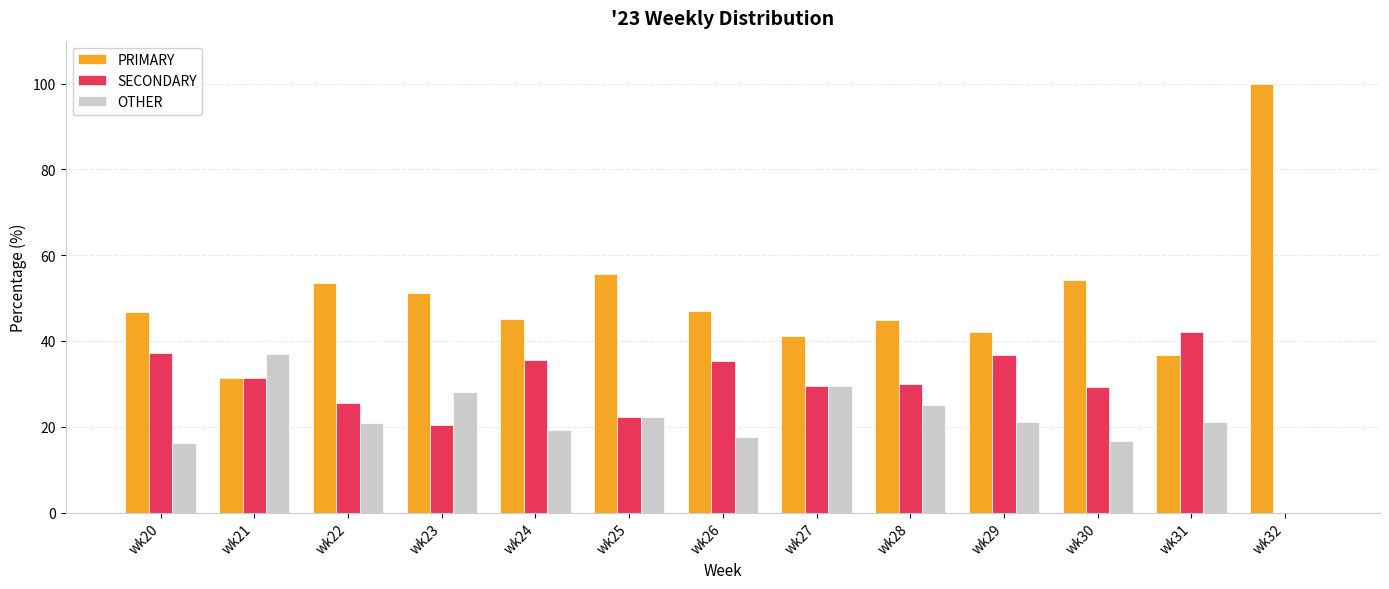

The OTHER series shows 16.1 at wk20. True or false?

True